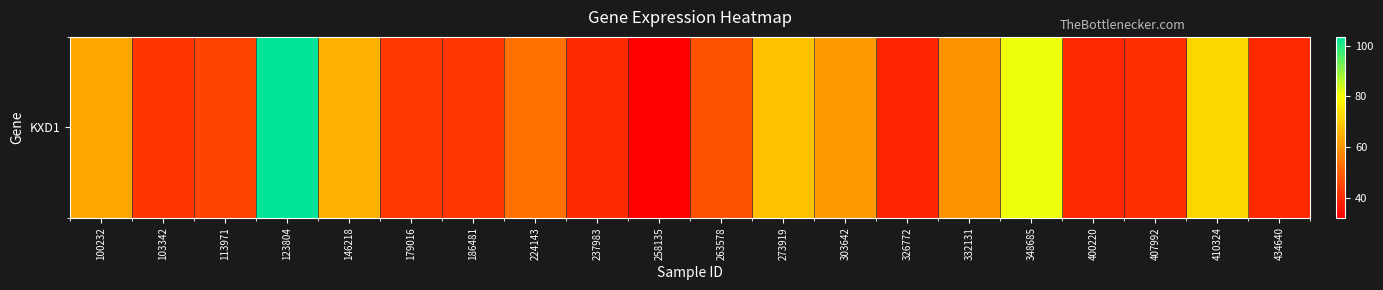

What is the change in value from 103342 to 146218?

+23.8